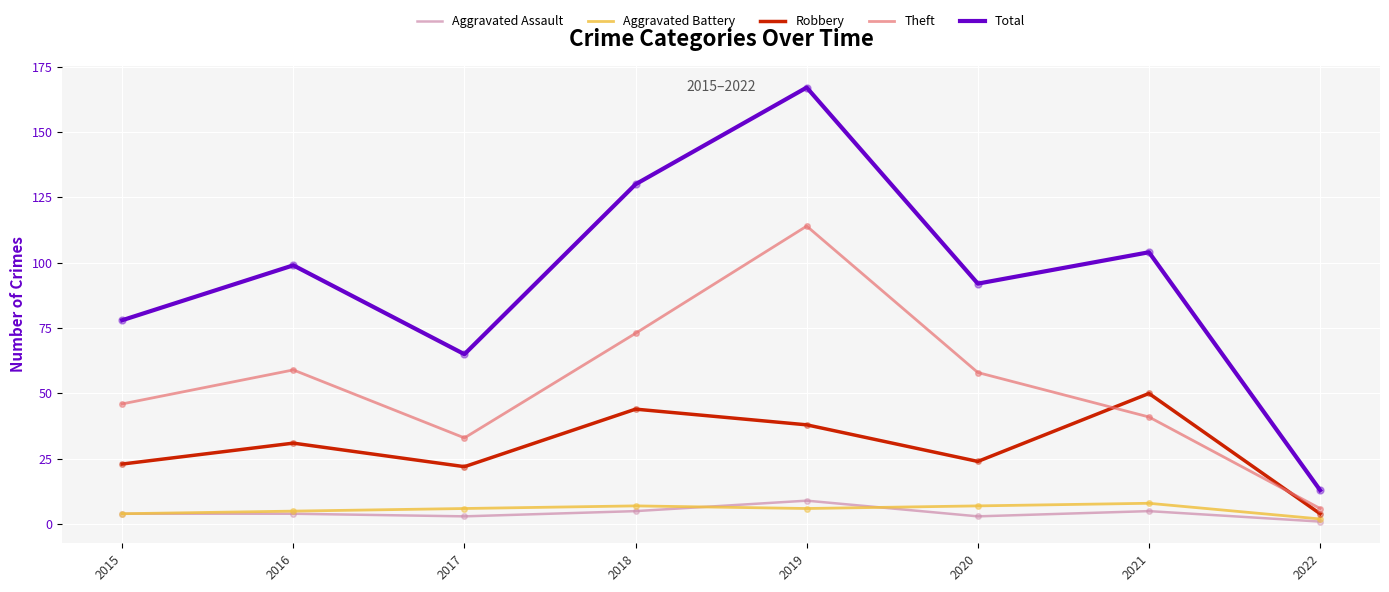

Is the value of Theft at 2020 greater than the value of Aggravated Battery at 2018?

Yes